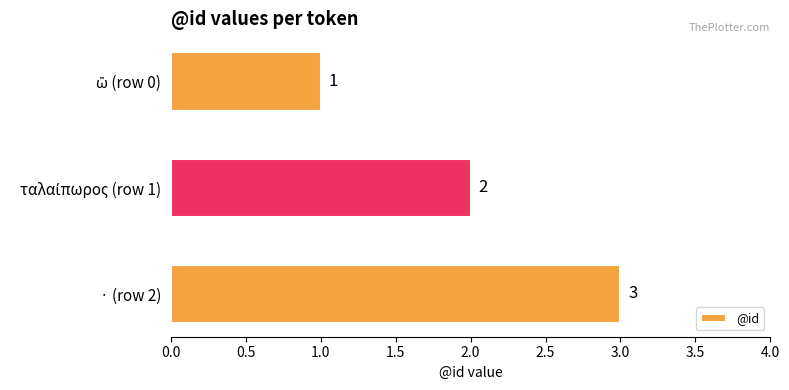

What position from the top is · (row 2)?

3